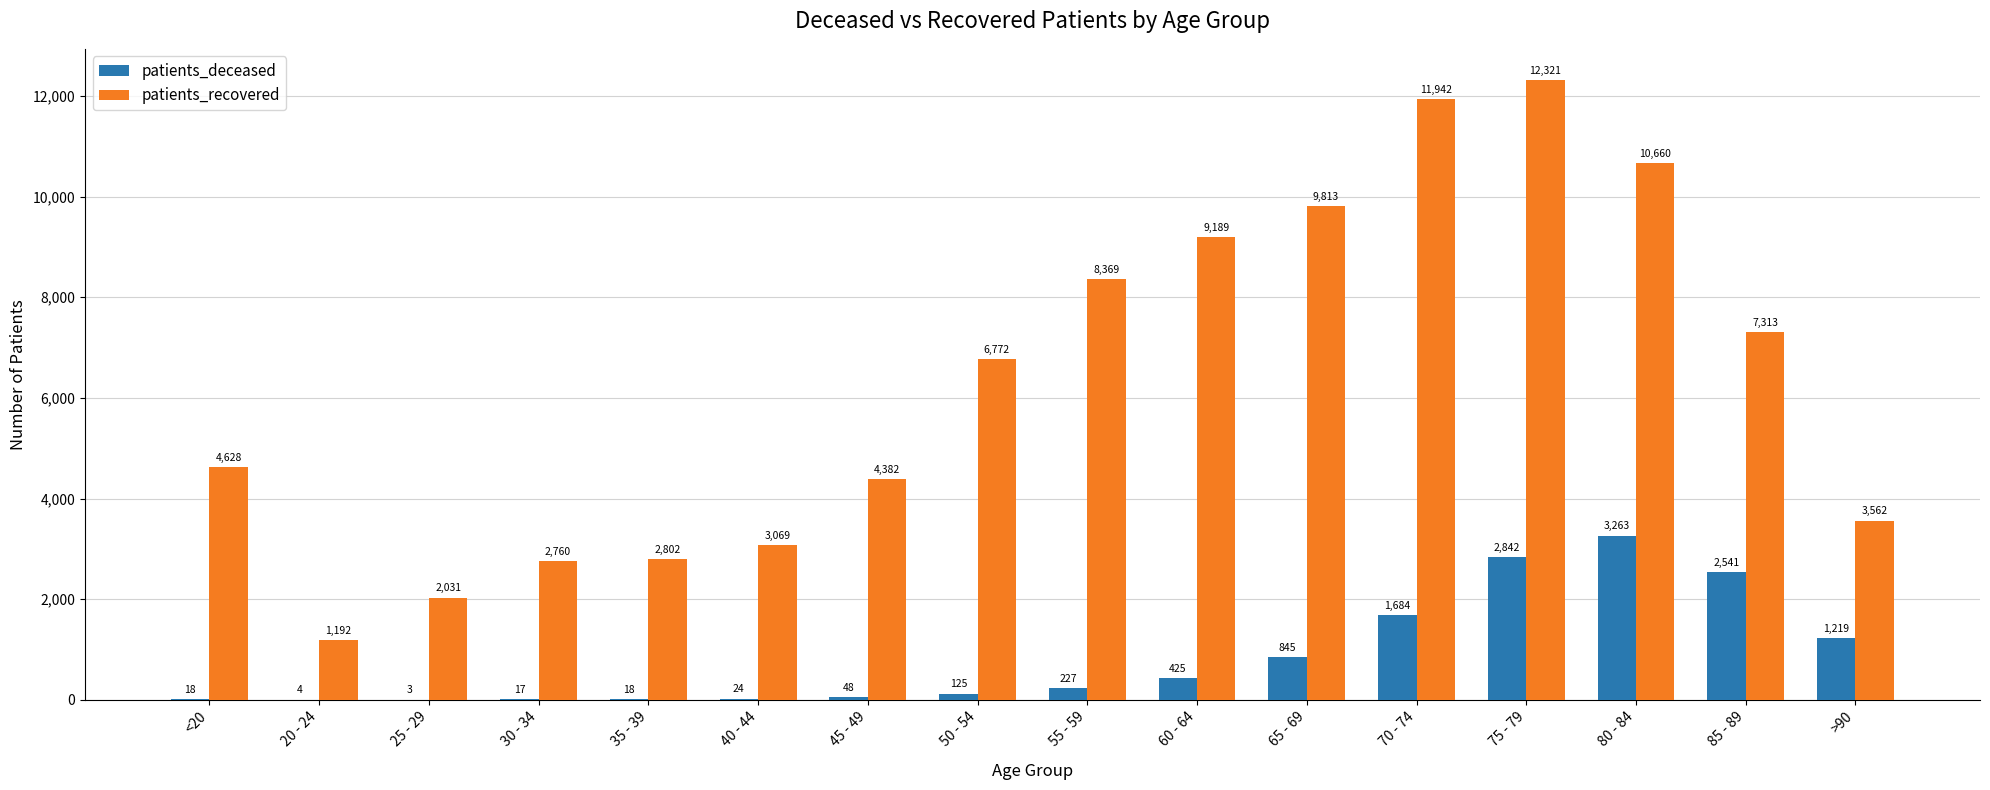

What value does the patients_recovered series have at 25 - 29?

2031